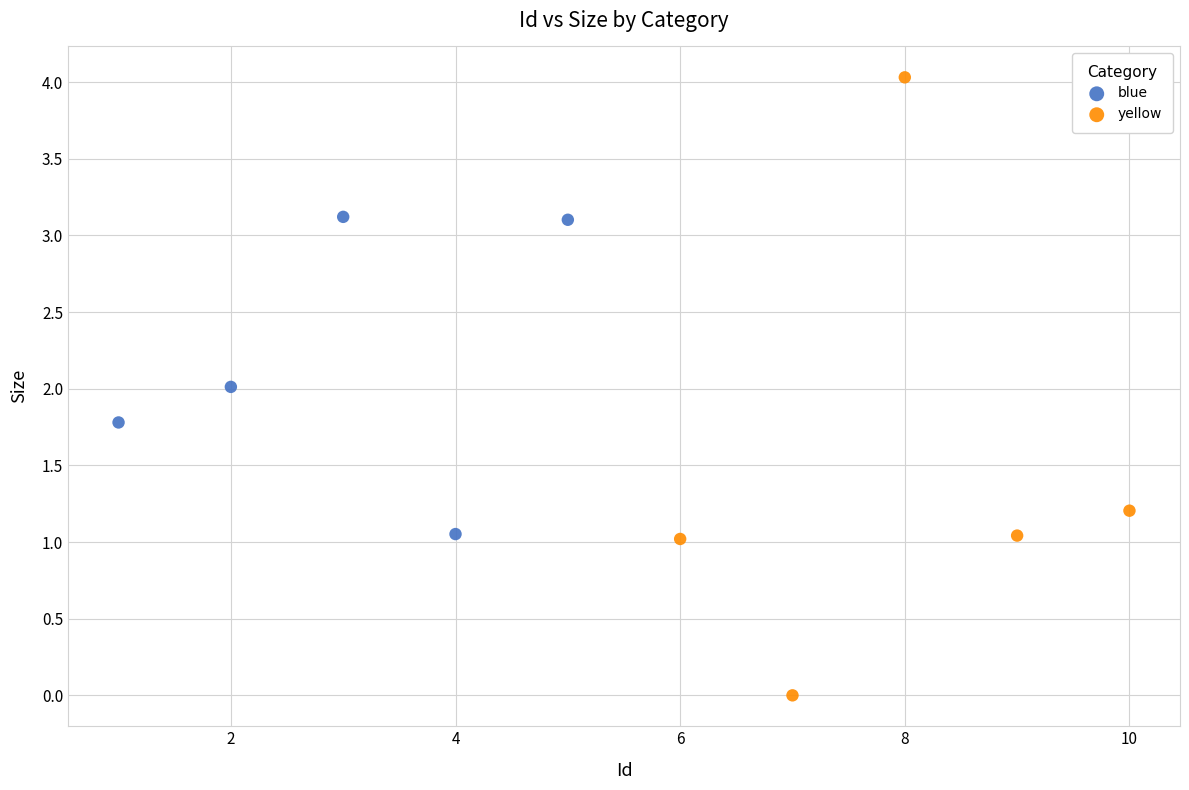

What are all the series names shown in the legend?

blue, yellow